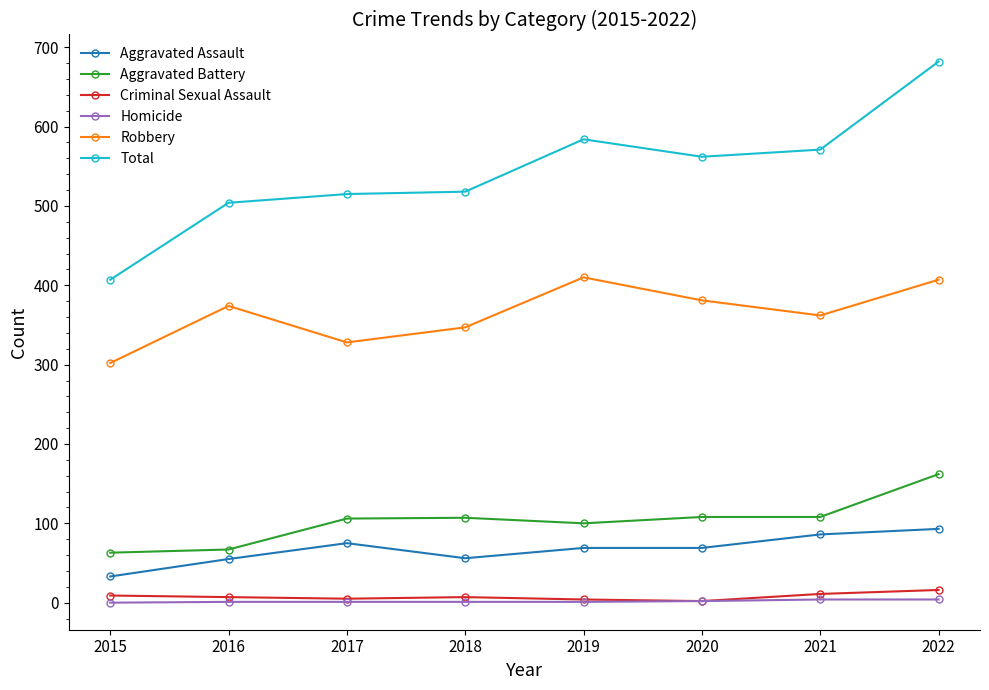

Between 2019 and 2021, which series saw the biggest shift?

Robbery